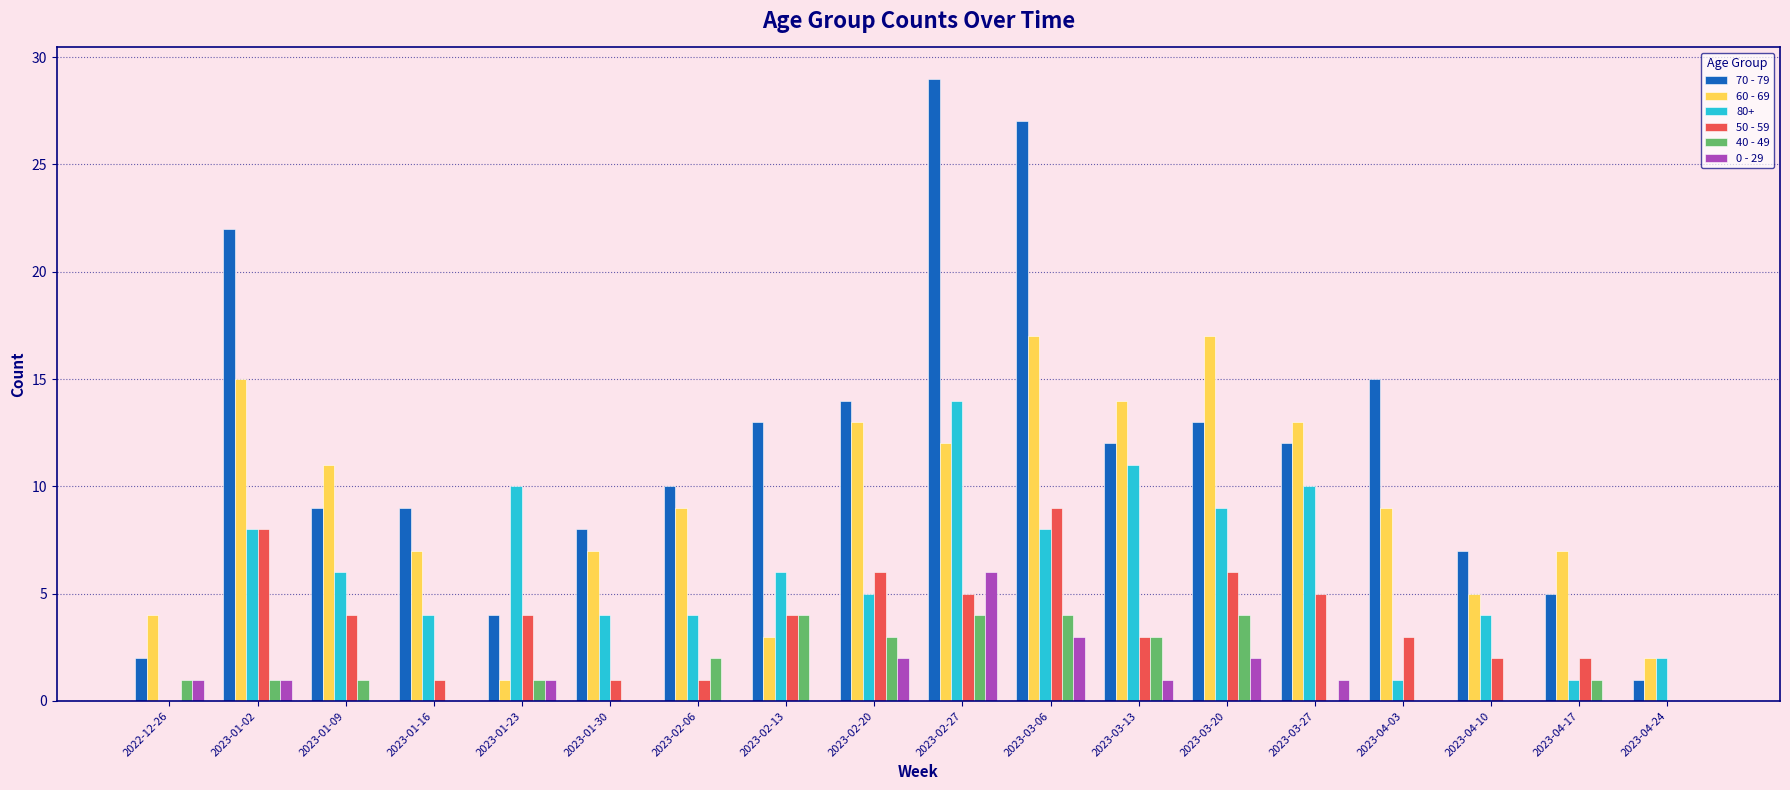

How many categories are shown in the chart?

18